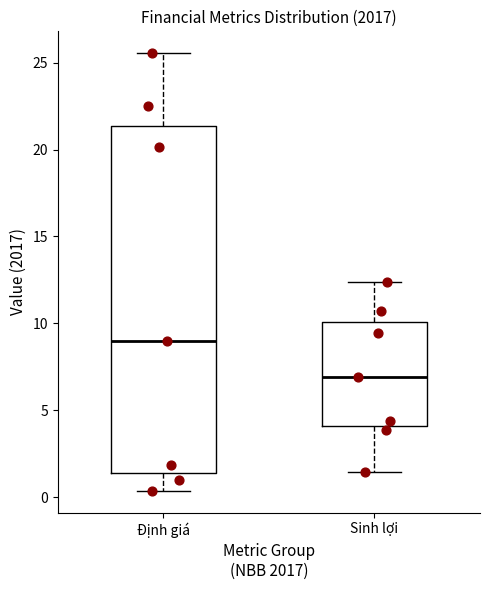

Where does the lower whisker of the box for Sinh lợi end on the y-axis? The values are not printed on the chart, so give them approximately, as read against the axis.

1.5